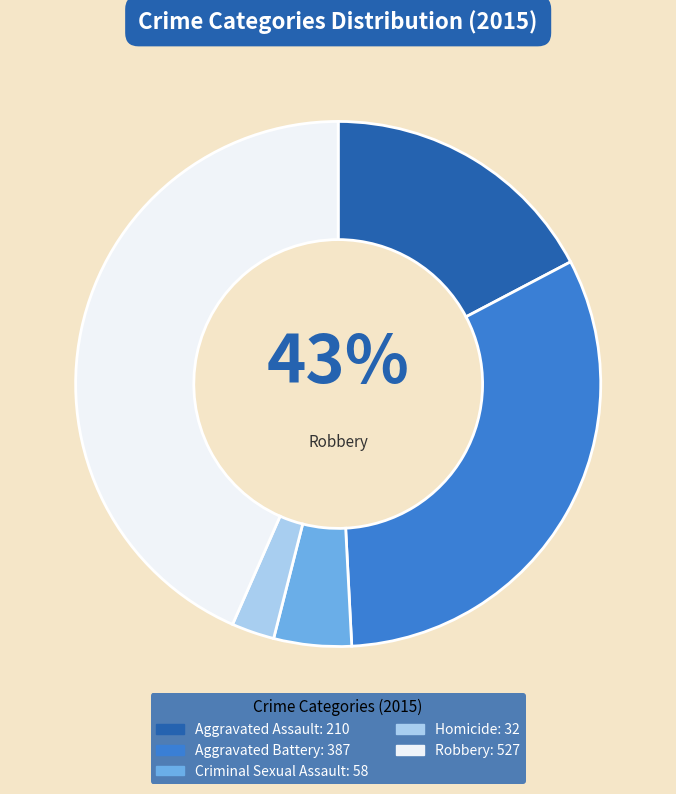

How many slices are in this pie chart?

5